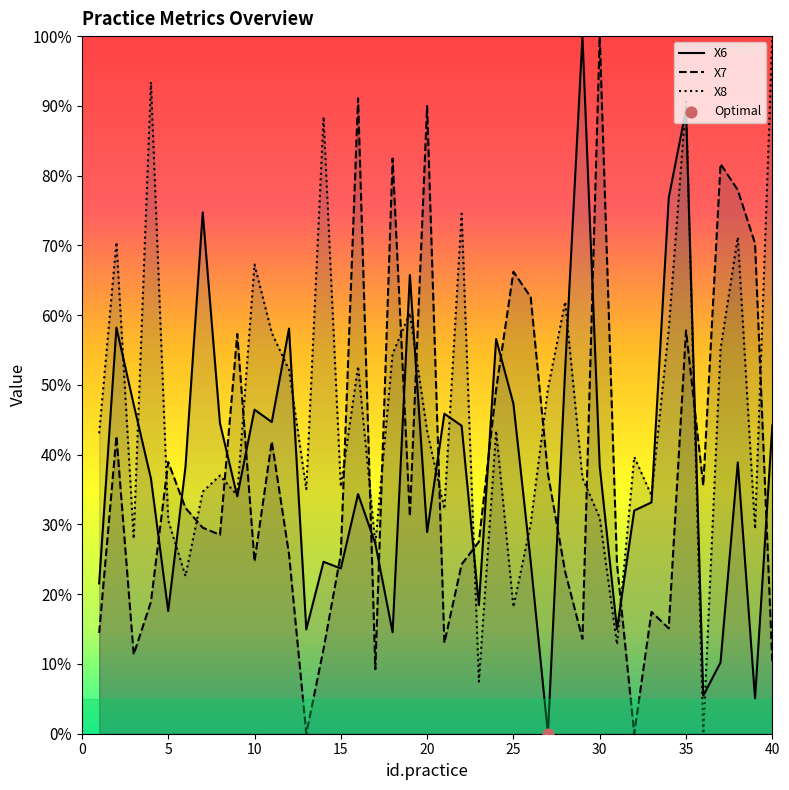

Which series contains the highest Y value?

X6